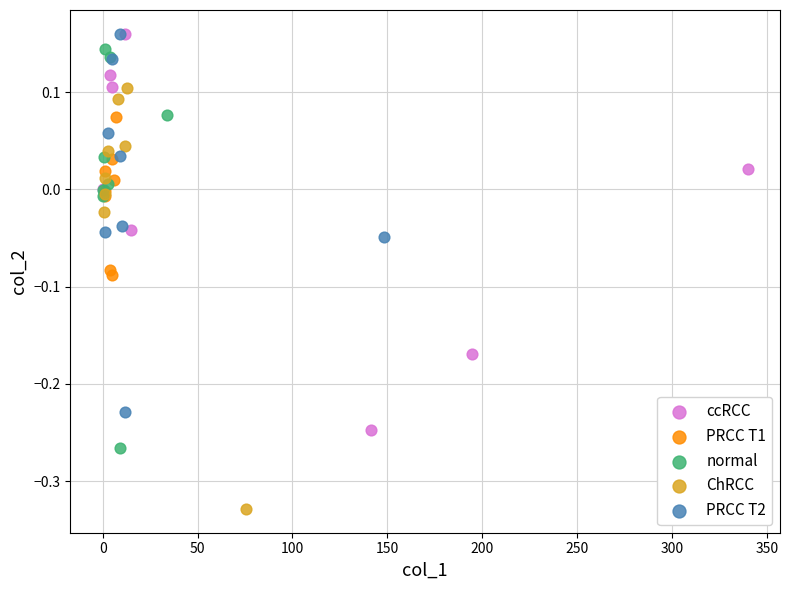

Which series reaches the minimum Y coordinate?

ChRCC